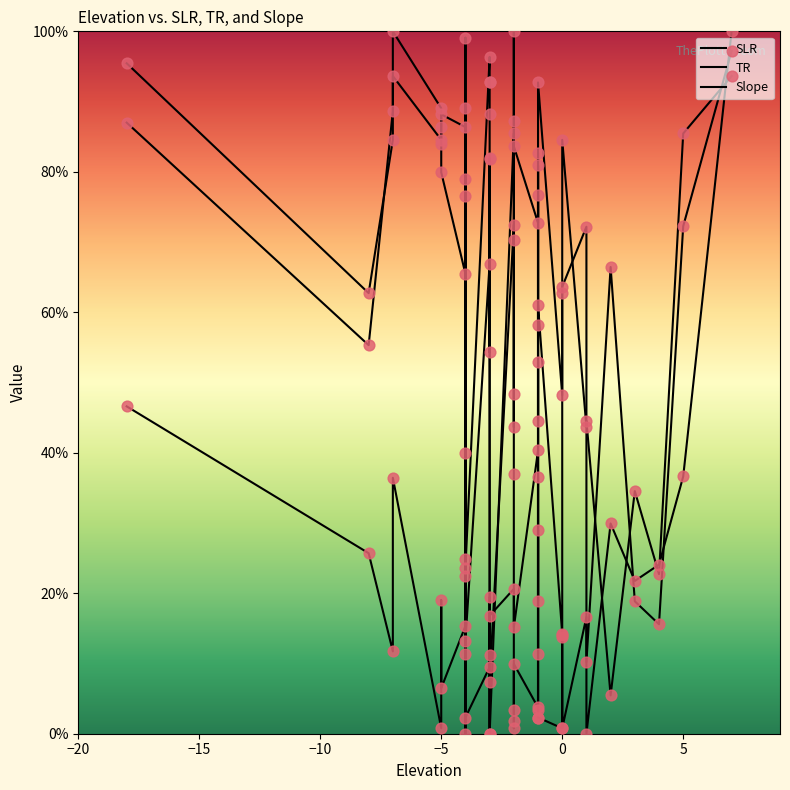

Is the value of Slope at 18 greater than the value of TR at −5?

No